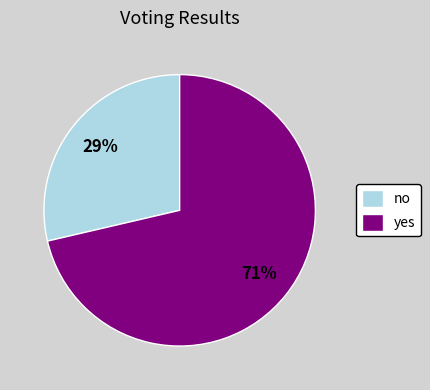

Which has a higher value, yes or no?

yes